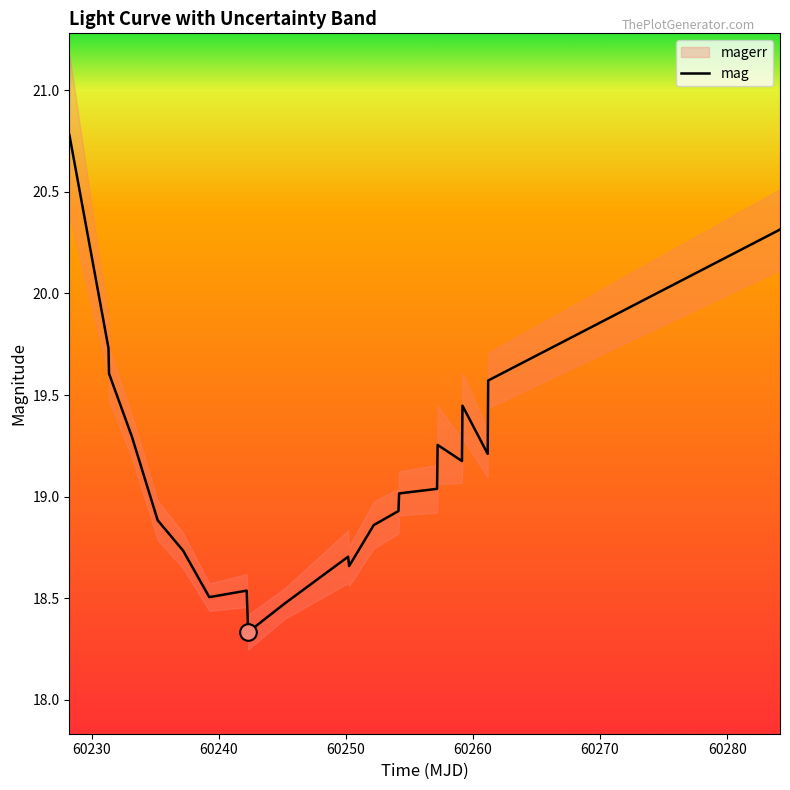

What is the maximum value shown in the chart?

20.8